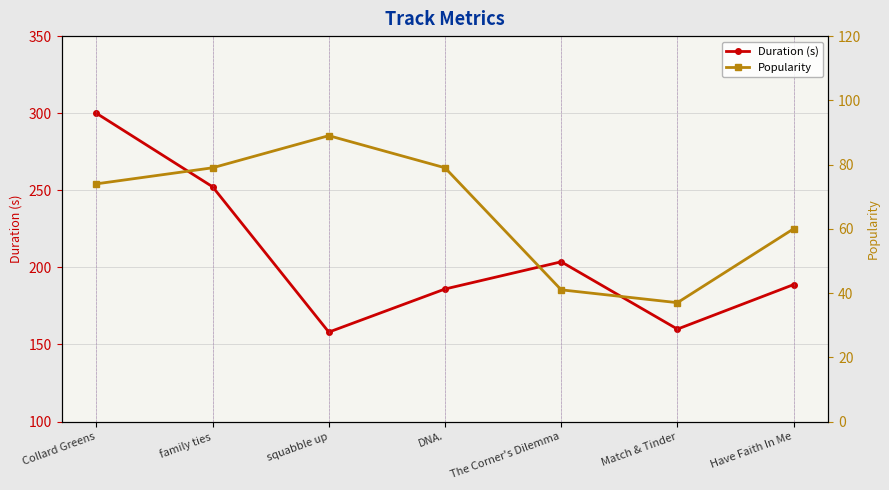

List the series in order of their peak value, lowest first.

Popularity, Duration (s)